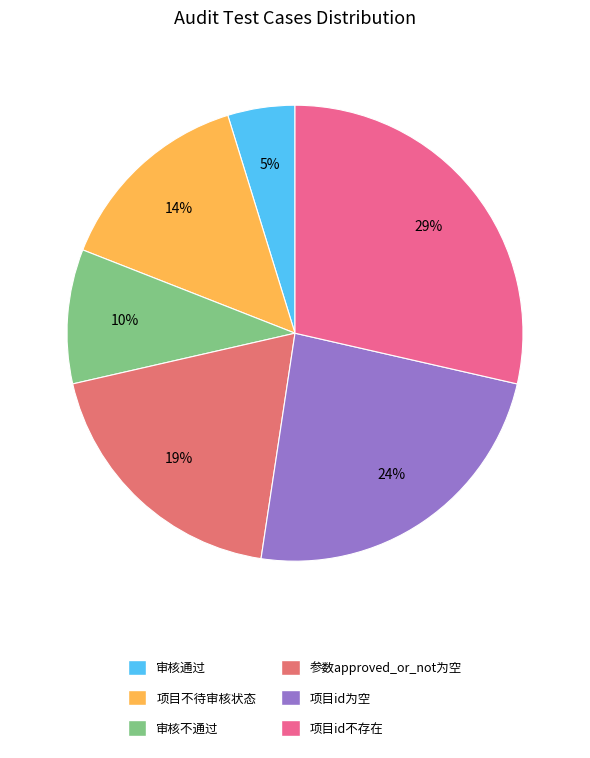

What percentage do 审核通过 and 项目id不存在 together represent?

33.3%